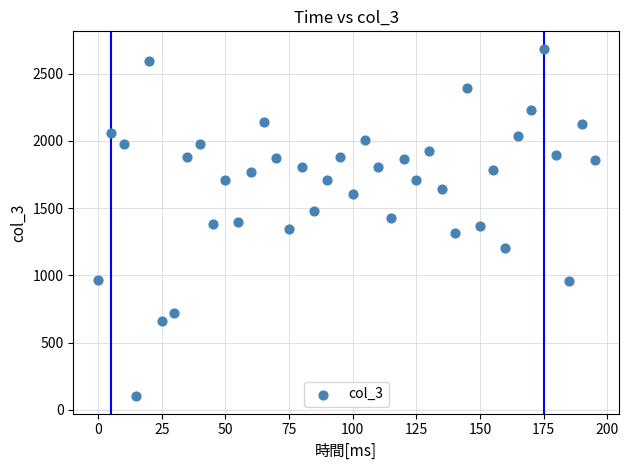

What is the range of X values (max minus min)?

195